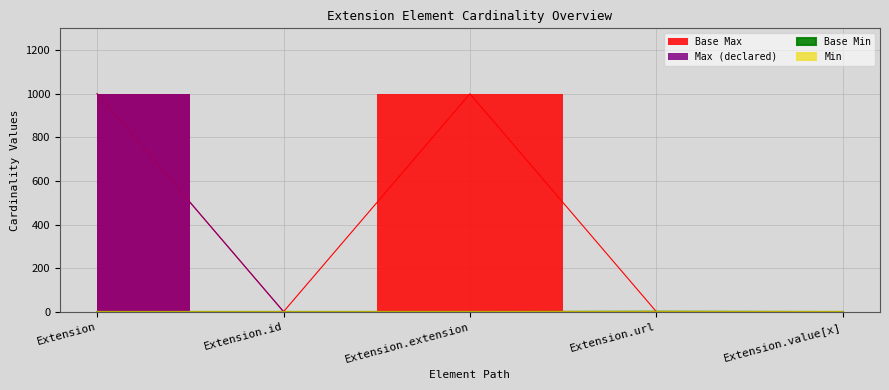

The Base Max_numeric series shows 999 at Extension.extension. True or false?

True